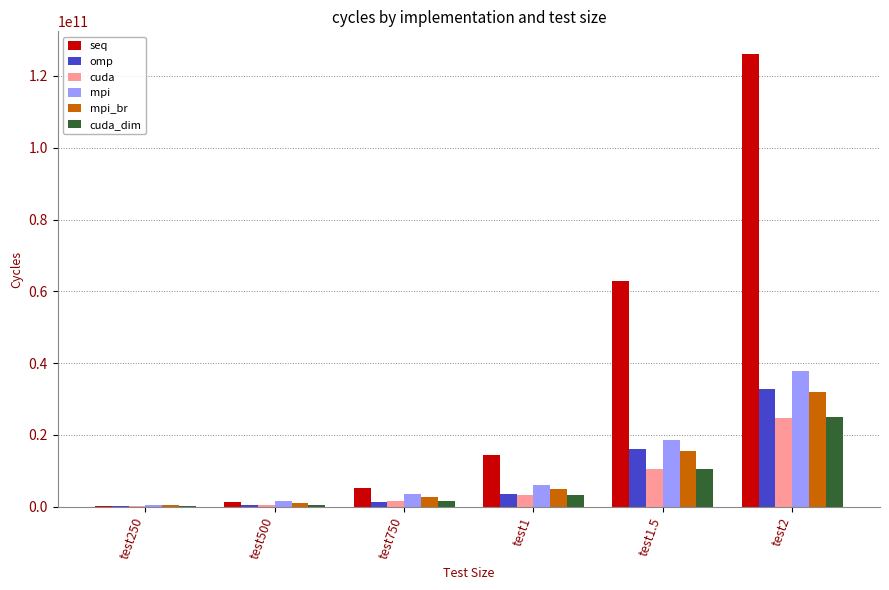

At which category does the chart reach its peak across all series?

test2